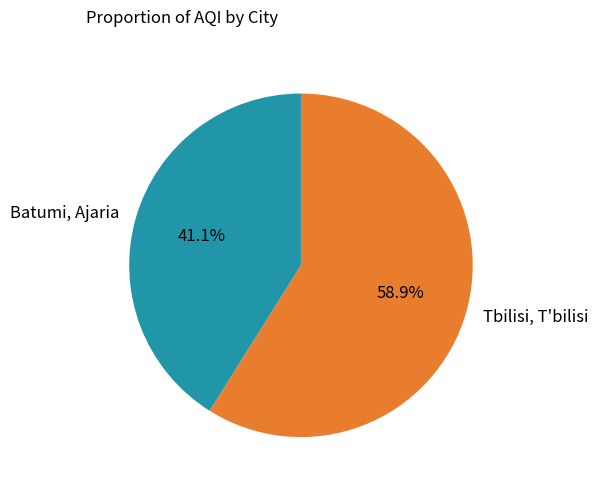

How many segments does this pie chart have?

2